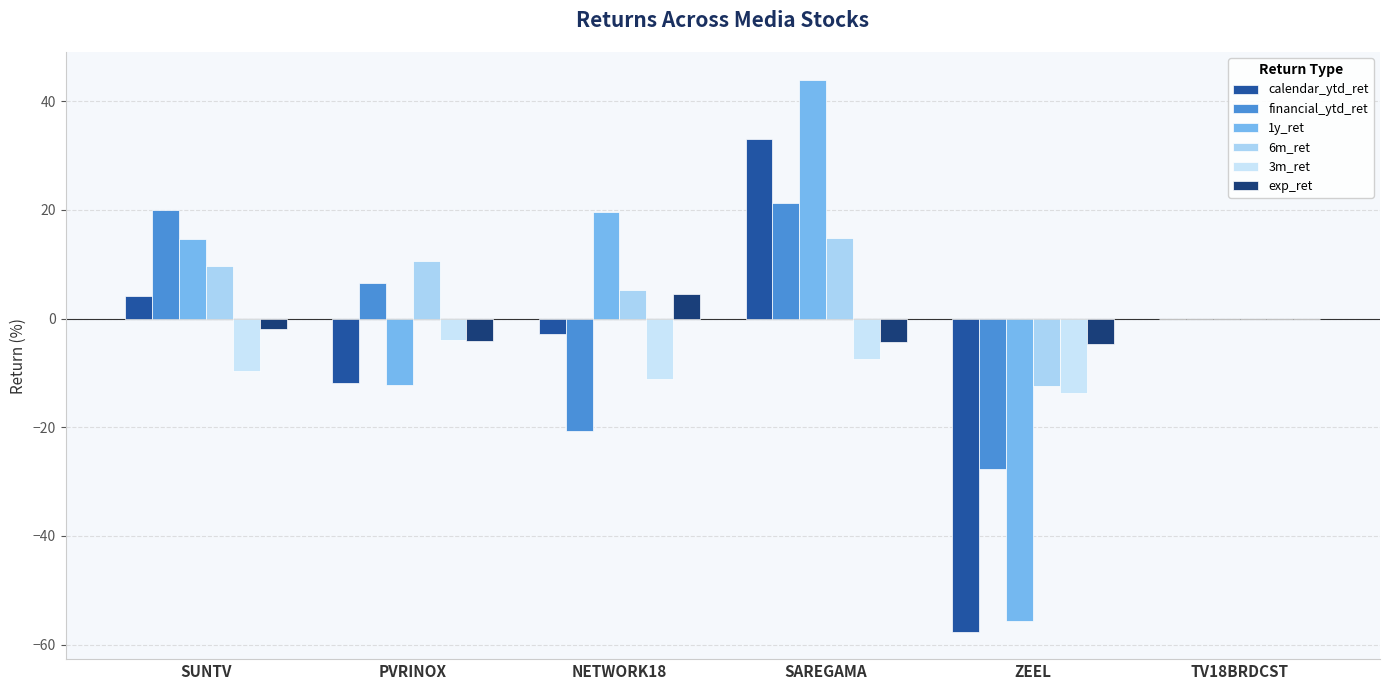

The 6m_ret series shows 10.5 at PVRINOX. True or false?

True